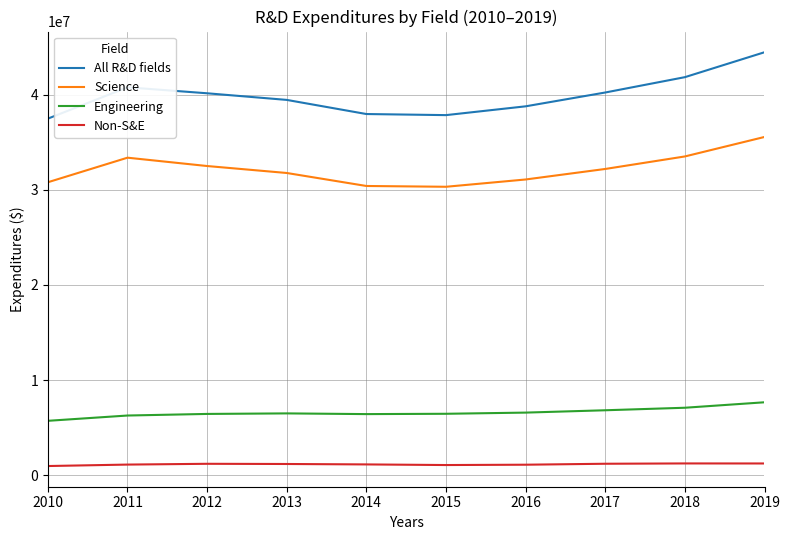

At 2010, list the series in order from largest to smallest.

All R&D fields, Science, Engineering, Non-S&E